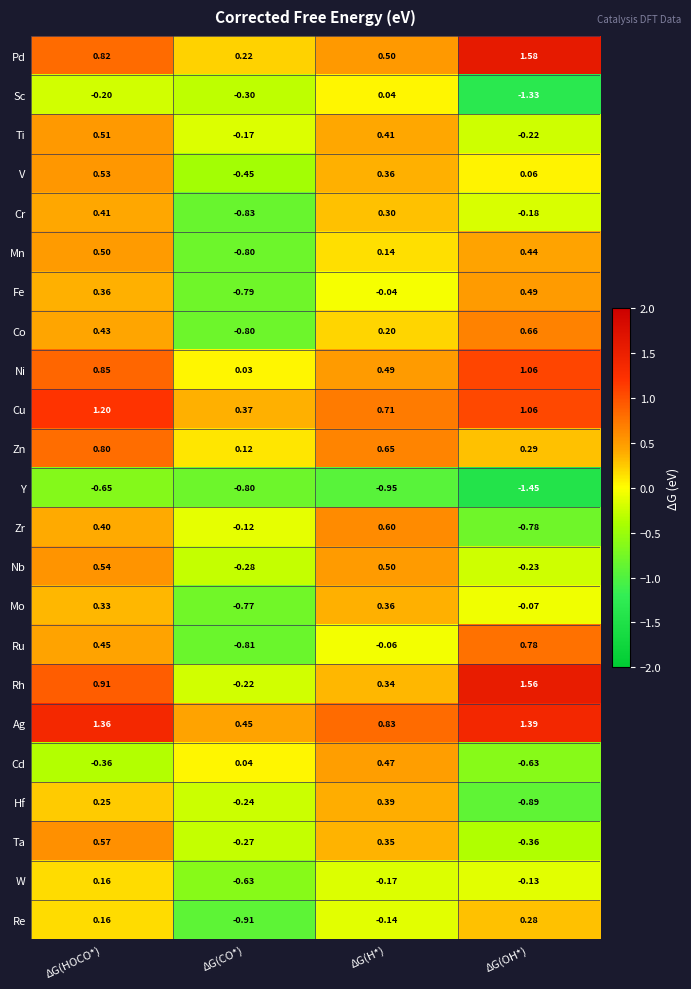

Rank the series by their maximum value, from lowest to highest.

Y, Sc, W, Re, Mo, Hf, Cr, Cd, Fe, Mn, Ti, V, Nb, Ta, Zr, Co, Ru, Zn, Ni, Cu, Ag, Rh, Pd